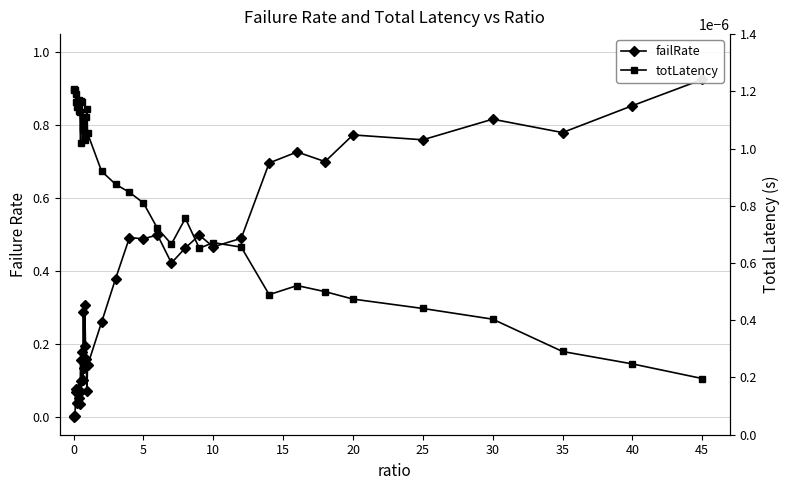

What is the total value across all series at 40?

0.9